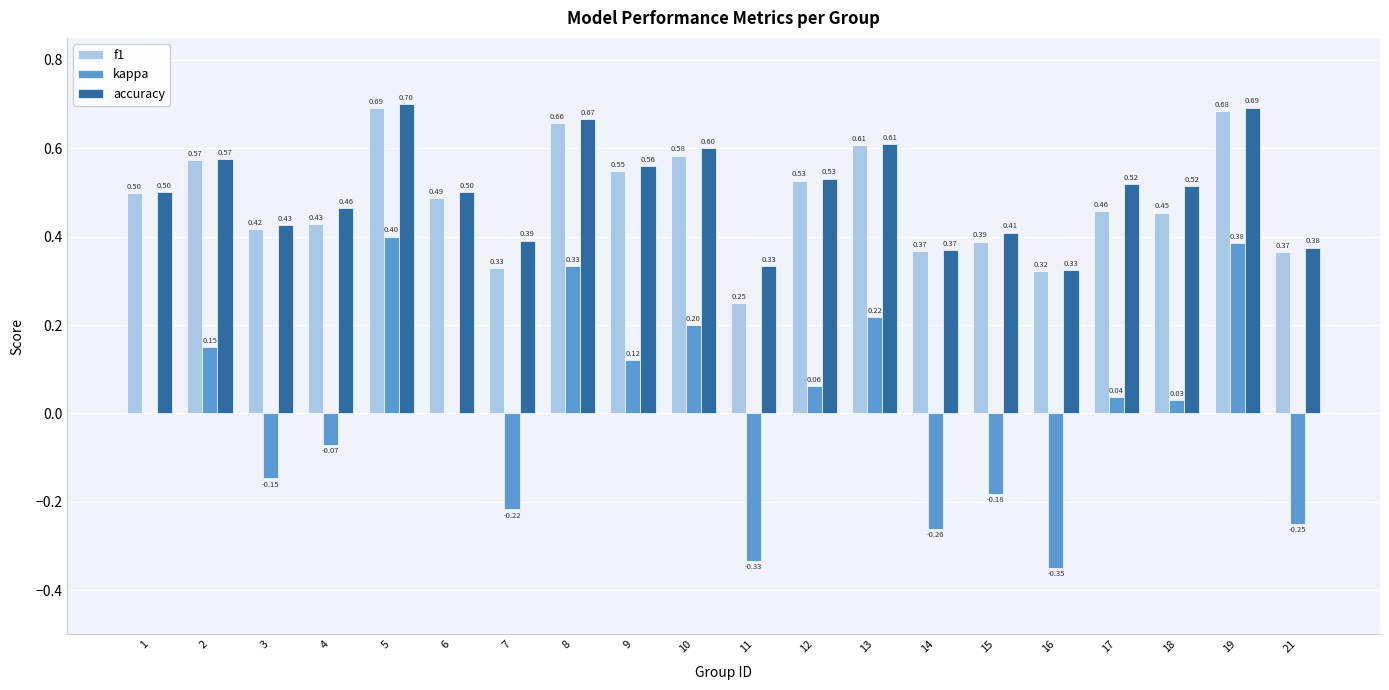

Which series has the largest total across all categories?

accuracy